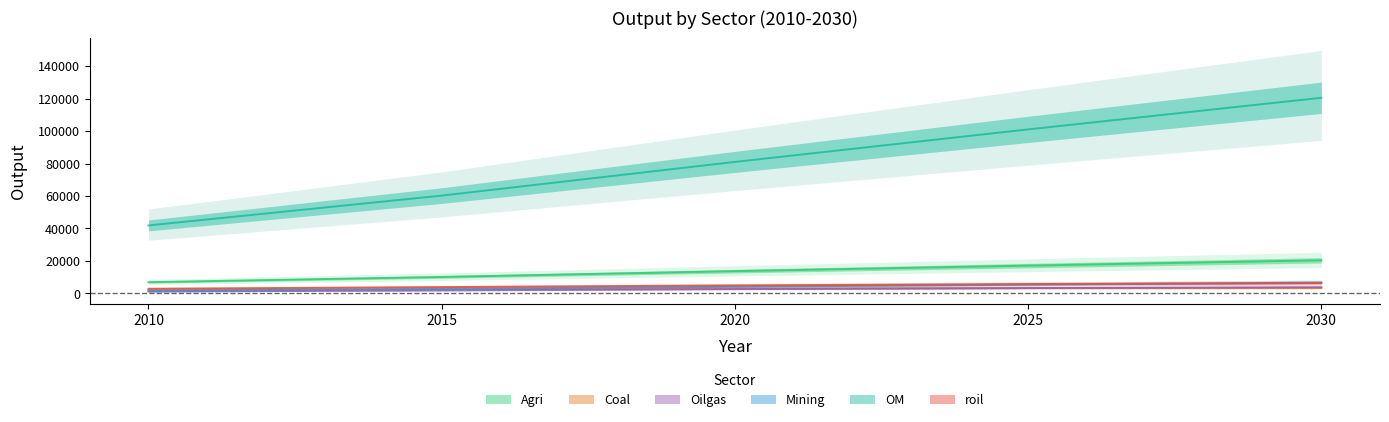

Reading left to right, extract all data points from this chart.

Agri: 6932.6	10157.6	13728.0	17139.3	20414.8
Coal: 1982.9	2549.5	3054.8	3264.9	3313.3
Oilgas: 1152.9	1875.5	2655.7	3306.9	3845.9
Mining: 1641.9	2791.0	4141.2	5453.3	6745.7
OM: 41885.4	60261.4	81024.6	101047.1	120522.5
roil: 2884.5	3909.4	4937.1	5760.9	6403.2